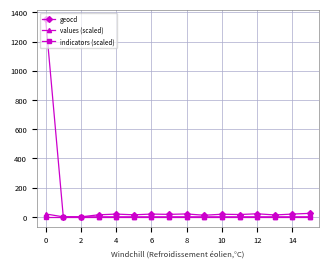

True or false: geocd has more than 2 interior local peaks.

True